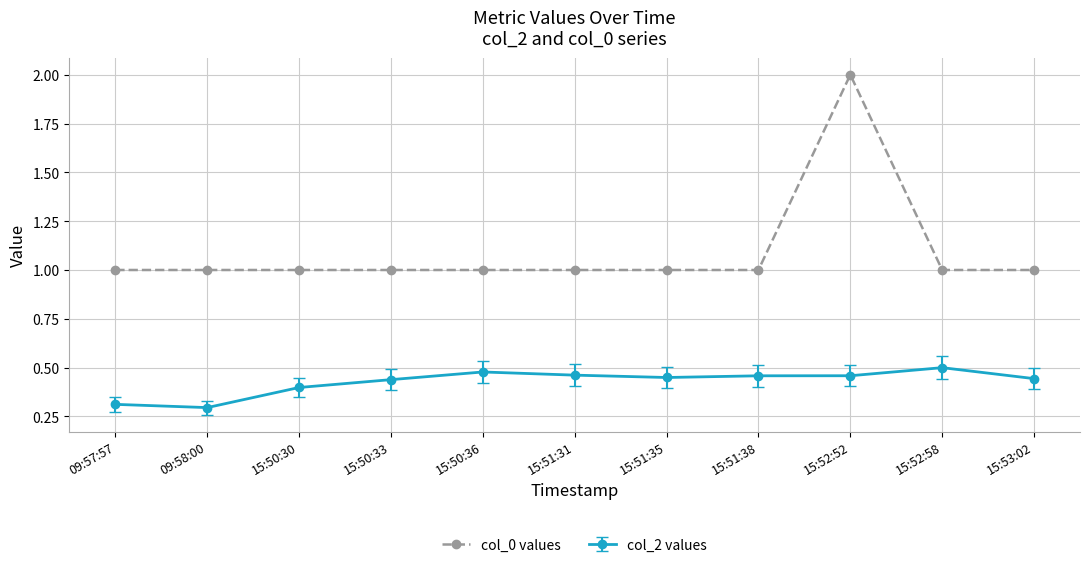

What is the difference between the highest and lowest values at 15:52:52?

1.5